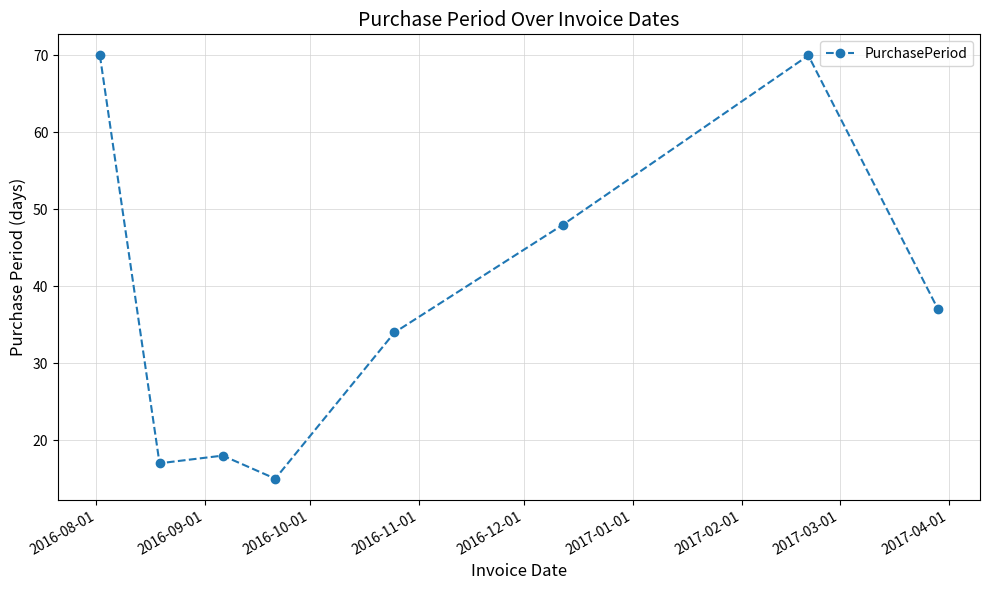

What is the sum of all values?

309